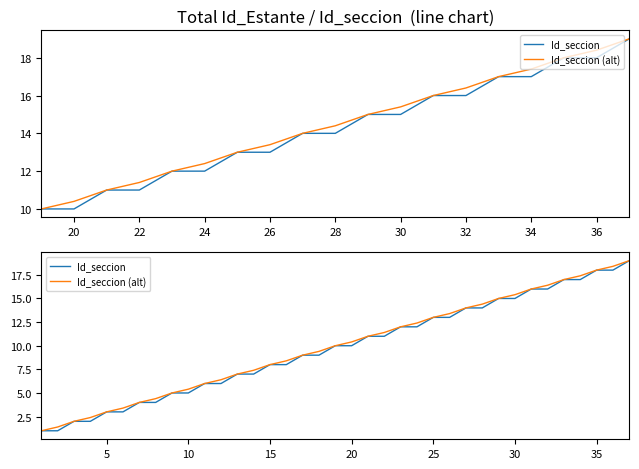

Reading left to right, what are all the values shown in this chart?

Id_seccion: 1.0	1.0	2.0	2.0	3.0	3.0	4.0	4.0	5.0	5.0	6.0	6.0	7.0	7.0	8.0	8.0	9.0	9.0	10.0	10.0	11.0	11.0	12.0	12.0	13.0	13.0	14.0	14.0	15.0	15.0	16.0	16.0	17.0	17.0	18.0	18.0	19.0
Id_seccion (alt): 1.0	1.4	2.0	2.4	3.0	3.4	4.0	4.4	5.0	5.4	6.0	6.4	7.0	7.4	8.0	8.4	9.0	9.4	10.0	10.4	11.0	11.4	12.0	12.4	13.0	13.4	14.0	14.4	15.0	15.4	16.0	16.4	17.0	17.4	18.0	18.4	19.0